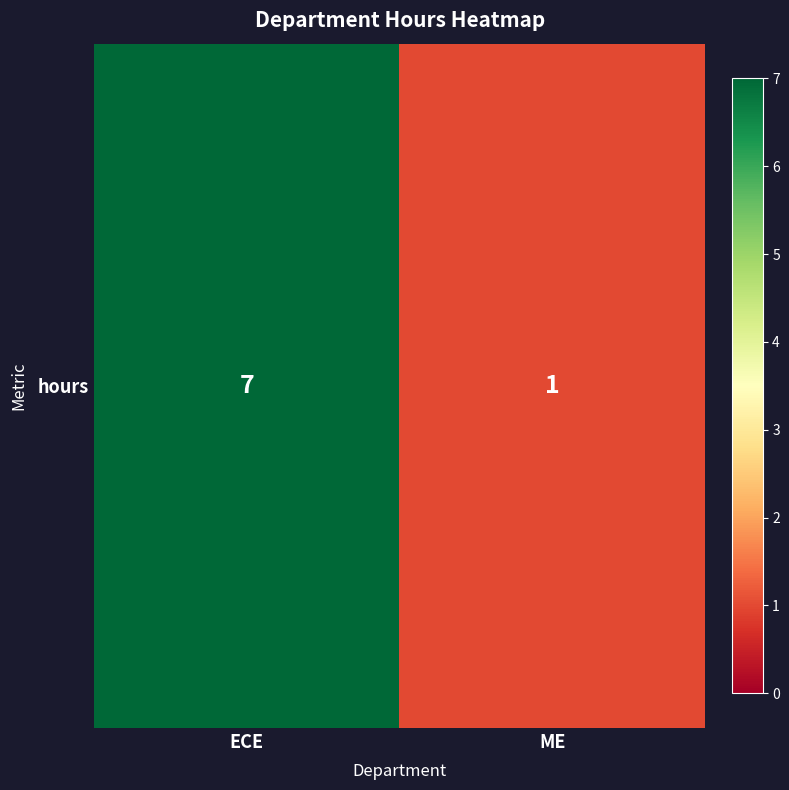

What is the greatest value displayed?

7